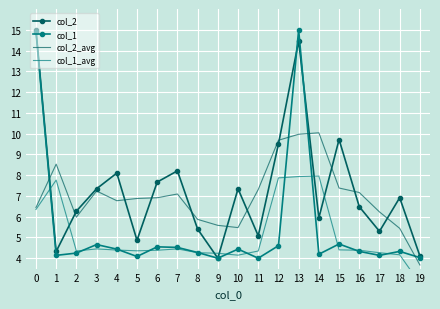

Reading left to right, list all the values displayed in this chart.

col_2: 15.0	4.3	6.3	7.3	8.1	4.9	7.7	8.2	5.4	4.0	7.3	5.1	9.5	14.5	5.9	9.7	6.5	5.3	6.9	4.1
col_1: 14.9	4.1	4.2	4.7	4.4	4.1	4.5	4.5	4.3	4.0	4.4	4.0	4.6	15.0	4.2	4.7	4.3	4.1	4.3	4.0
col_2_avg: 6.4	8.5	6.0	7.2	6.8	6.9	6.9	7.1	5.9	5.6	5.5	7.3	9.7	10.0	10.0	7.4	7.2	6.2	5.4	3.7
col_1_avg: 6.3	7.8	4.3	4.4	4.4	4.4	4.4	4.4	4.3	4.2	4.1	4.3	7.9	7.9	8.0	4.4	4.4	4.3	4.2	2.8